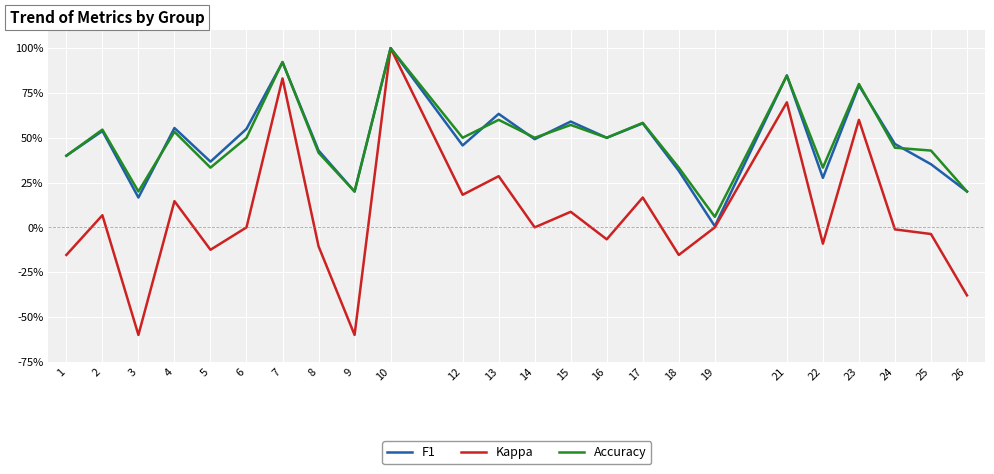

Does the chart display data point markers on the line(s)?

No